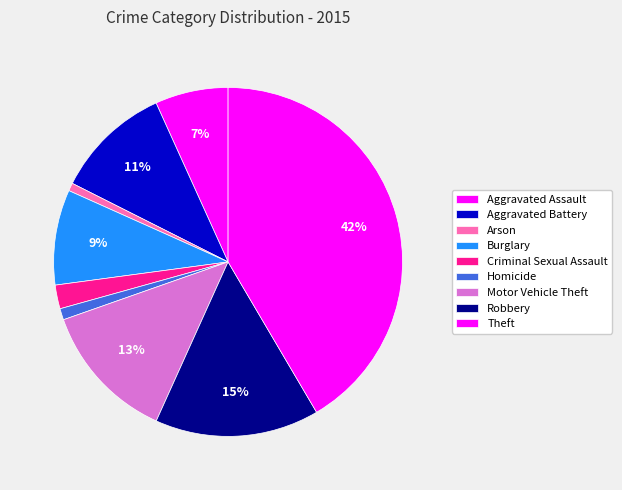

To the nearest percent, what percentage of the pie is Homicide?

1%